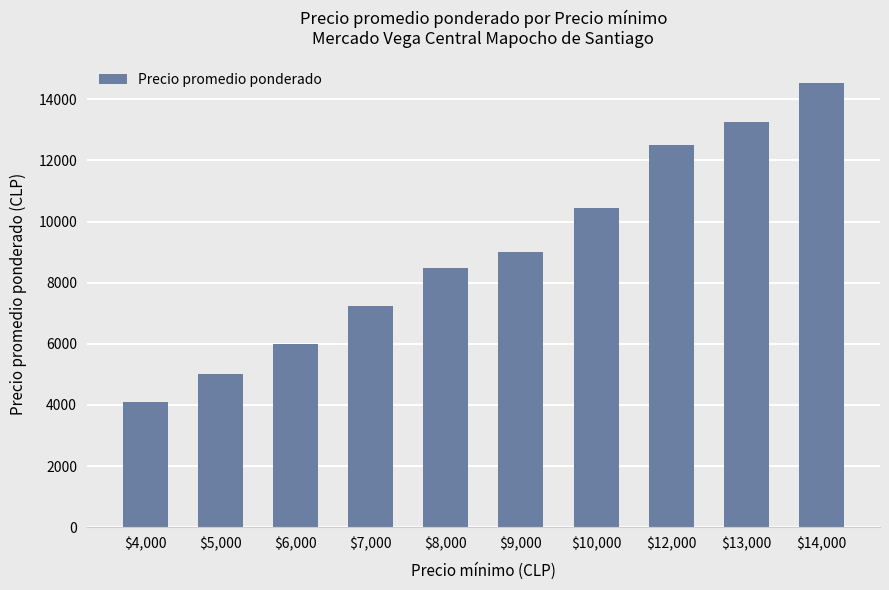

How many data points does each series have?

10